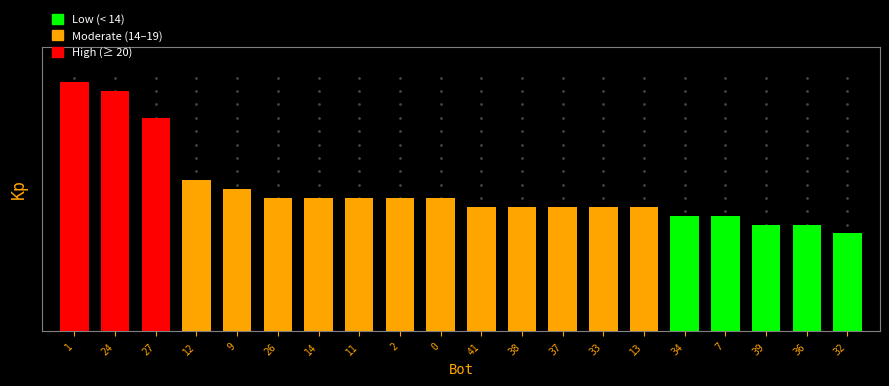

Does the chart contain any negative values?

No